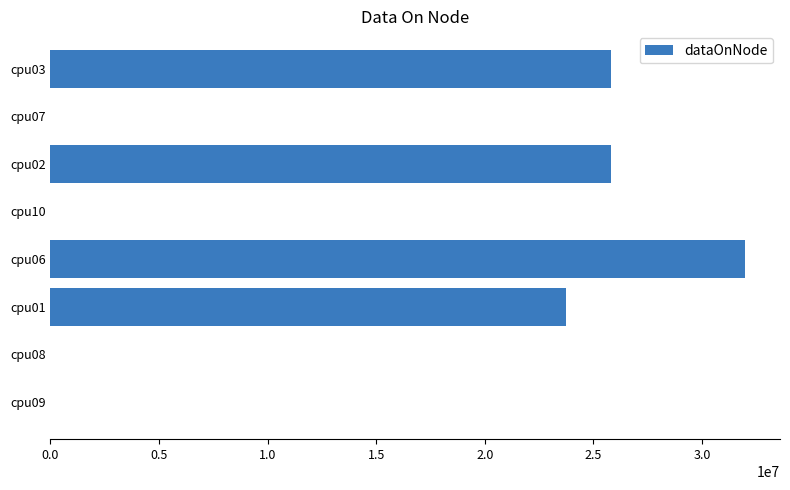

What is the maximum value shown in the chart?

31998332